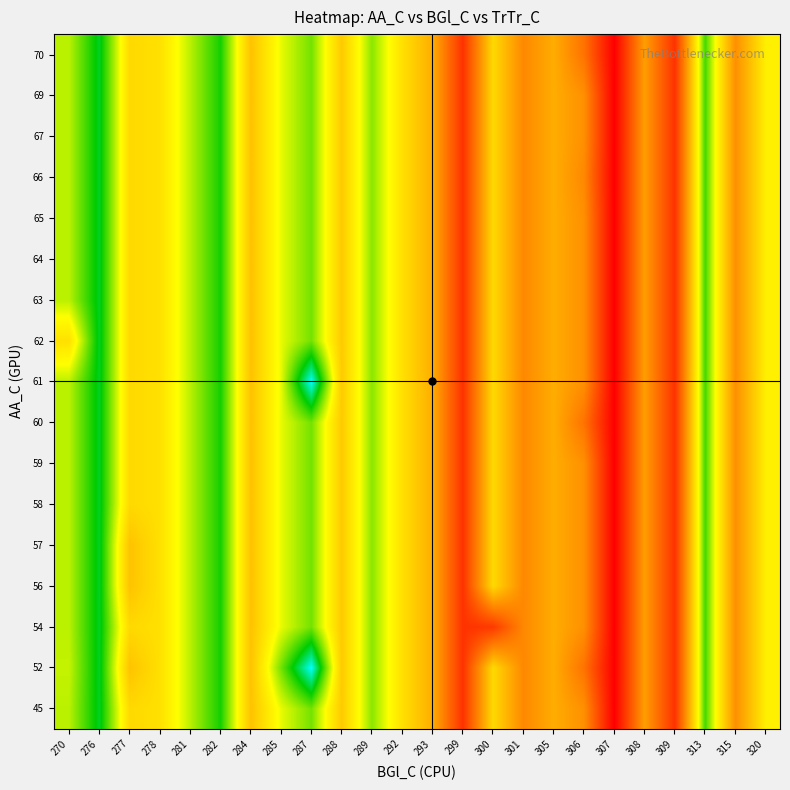

How many categories are shown in the chart?

24